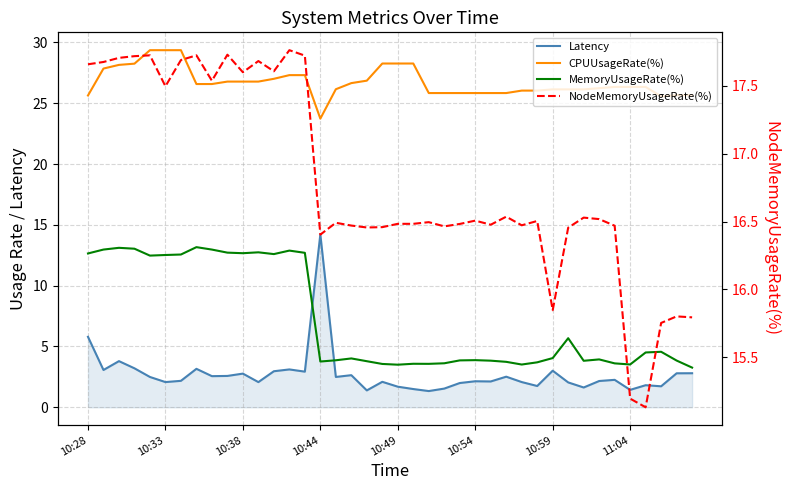

True or false: MemoryUsageRate(%) has more than 2 points higher than both neighbors.

True